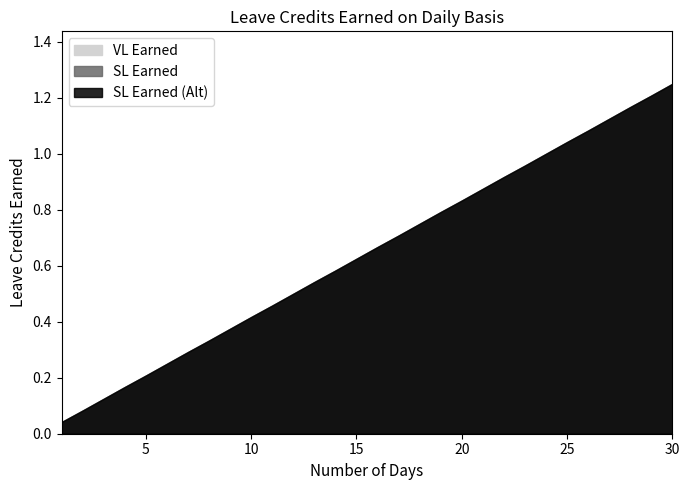

What is the average value of the VL Earned series?

0.6